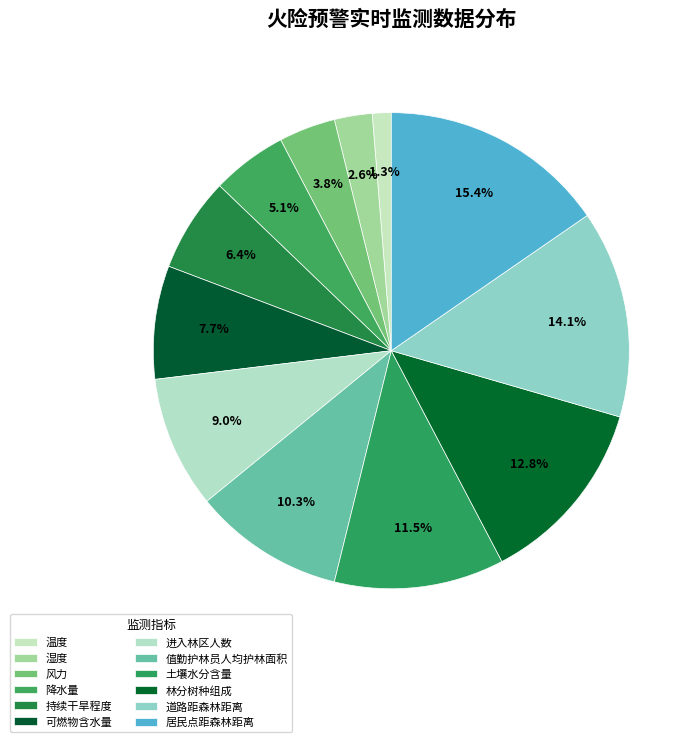

To the nearest percent, what is the difference between the 道路距森林距离 and 温度 slice percentages?

13%